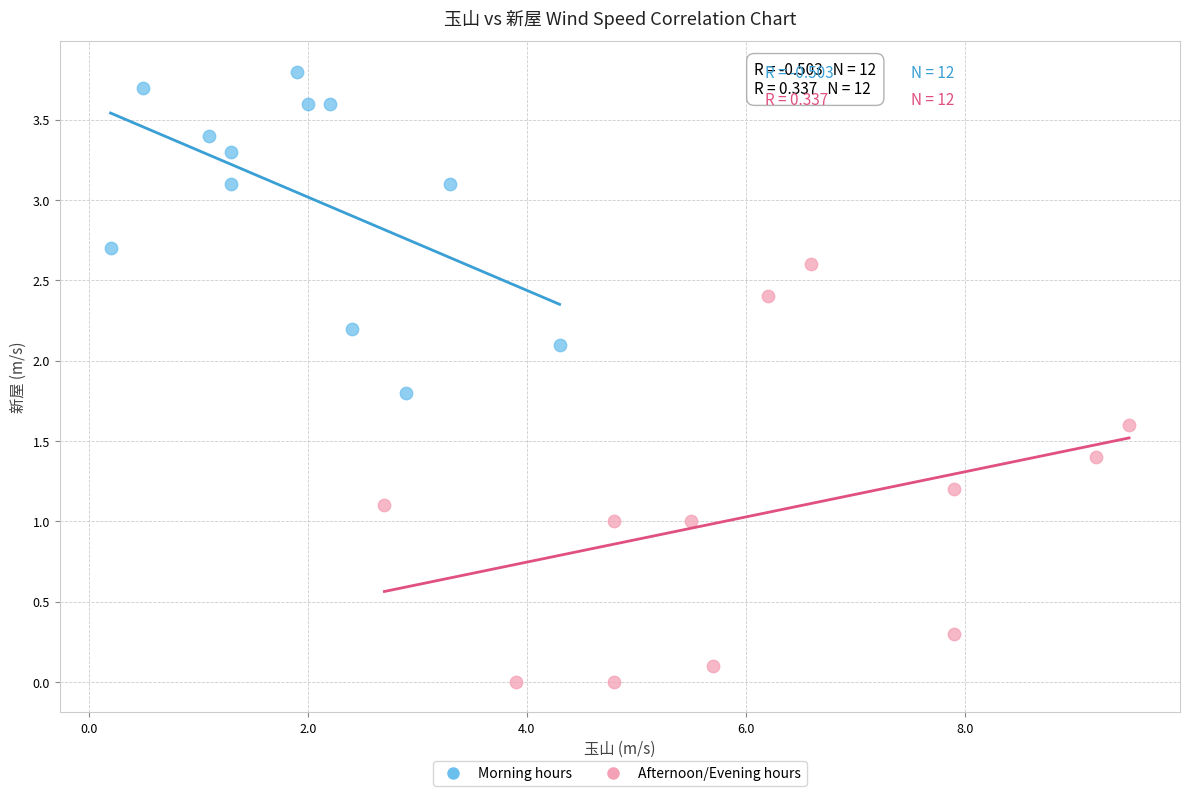

Which series reaches the maximum Y coordinate?

Morning hours